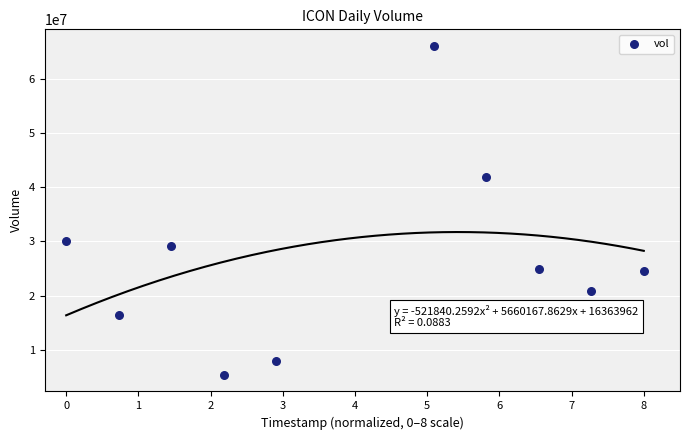

What is the average Y value?

26721980